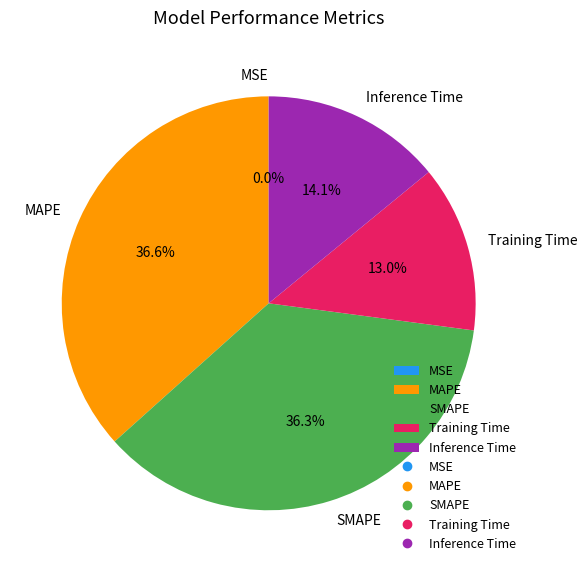

How much of the chart is everything except SMAPE?

63.7%